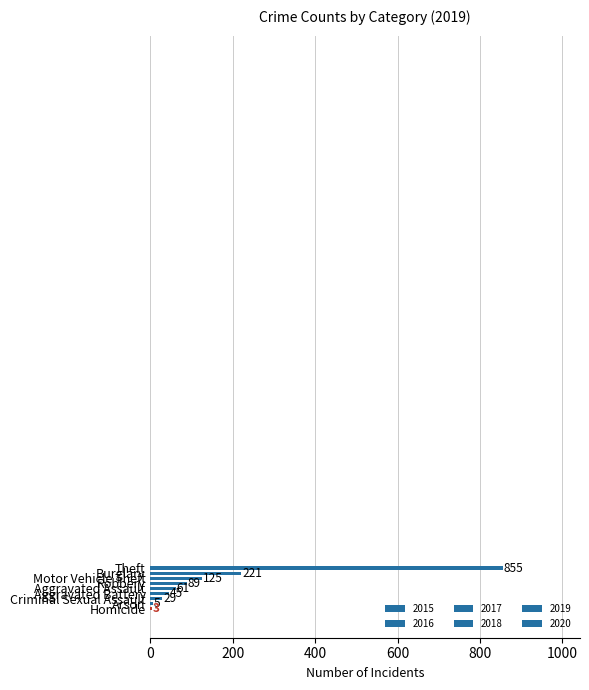

Are the bars horizontal?

Yes